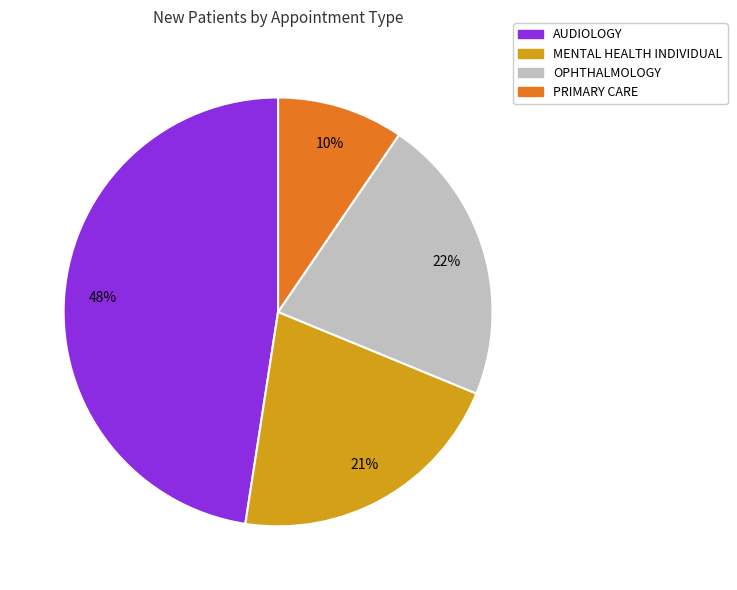

Is it true that AUDIOLOGY is 48% of the pie?

True